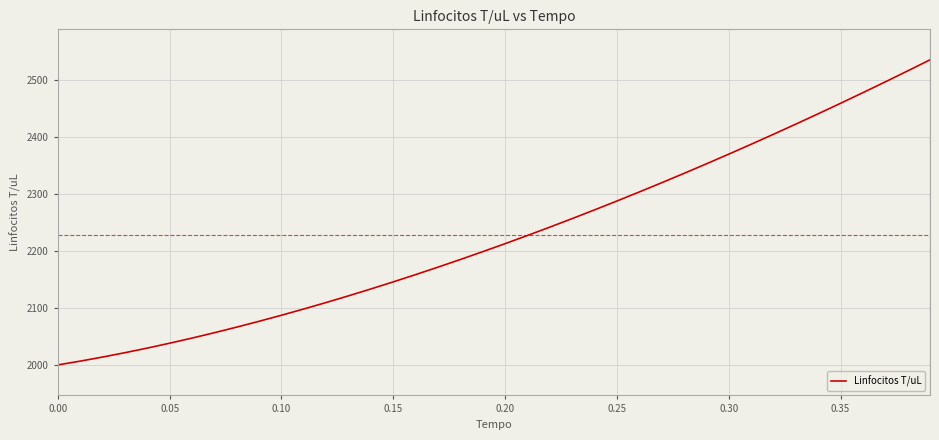

What is the greatest value displayed?

2534.8